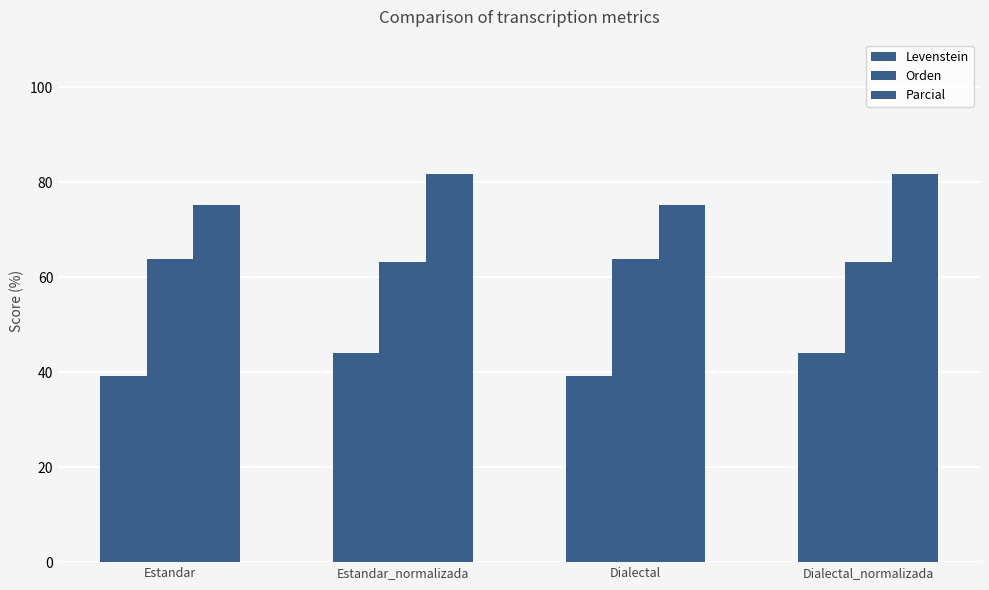

Between Dialectal_normalizada and Estandar_normalizada, which is larger?

Dialectal_normalizada